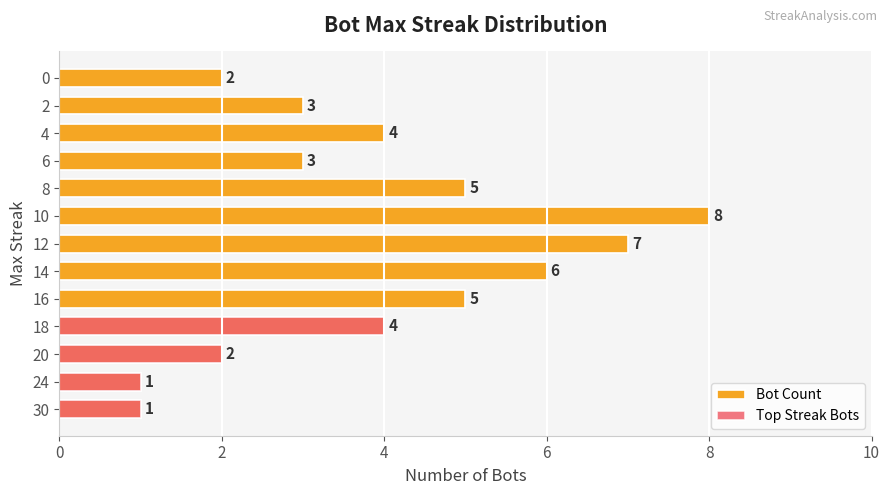

What is the maximum value shown in the chart?

8